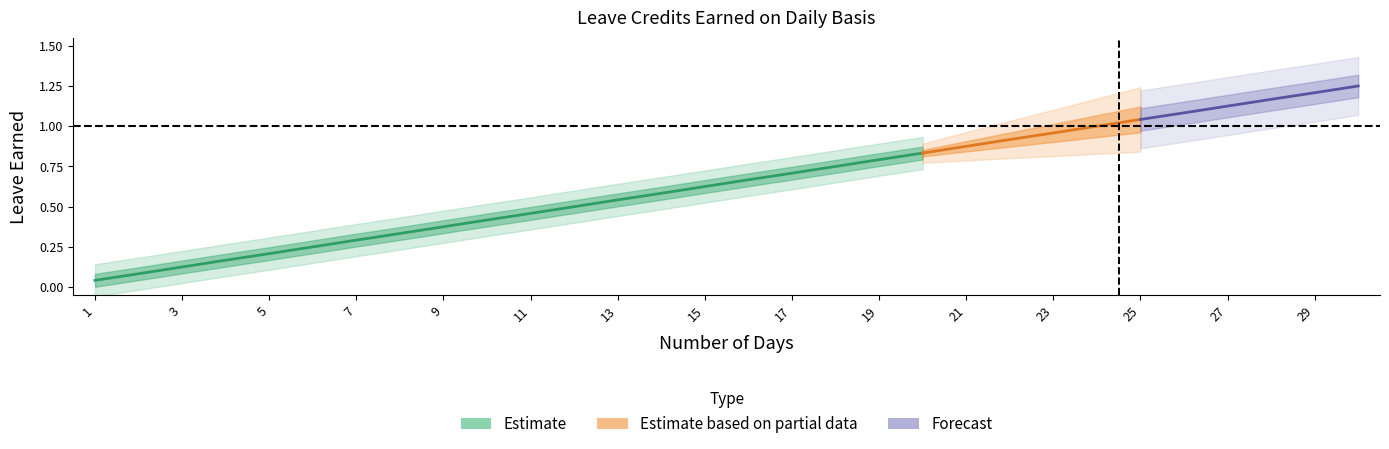

What is the greatest value displayed?

1.2